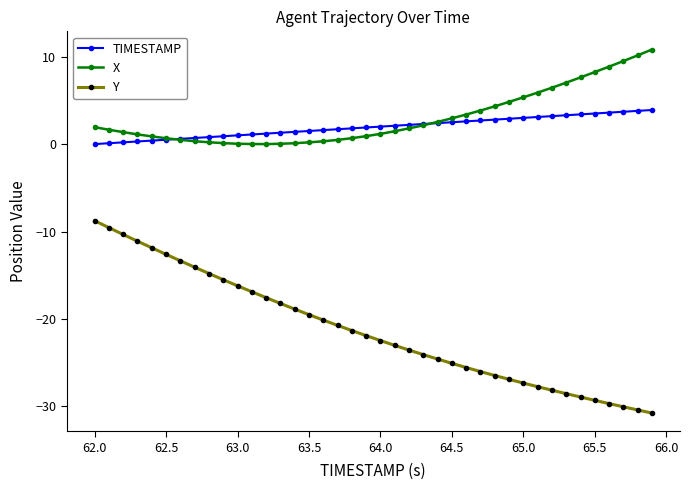

Rank the series by their maximum value, from highest to lowest.

X, TIMESTAMP, Y